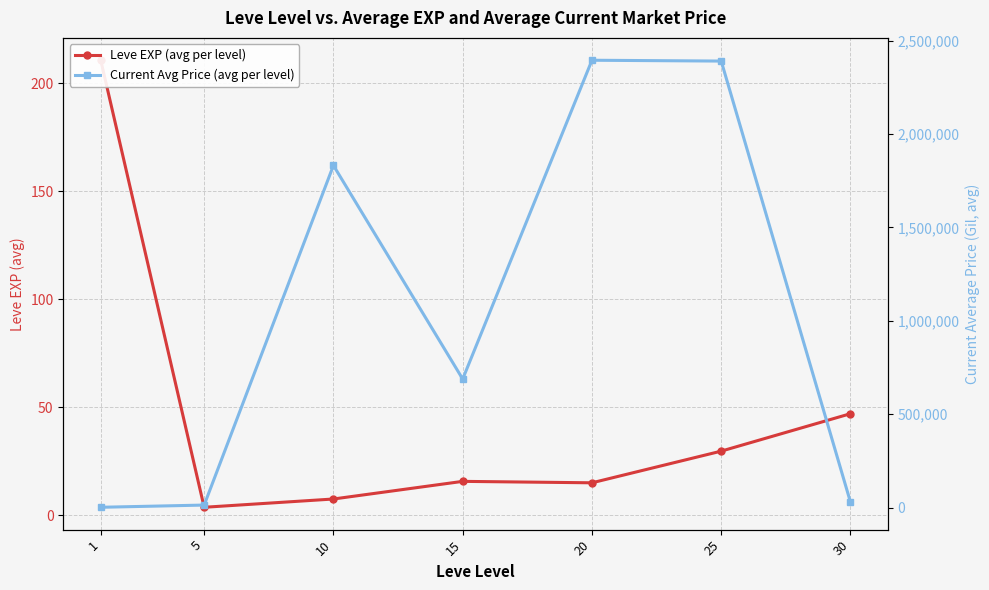

What is the value of the Leve EXP (avg per level) point at the 4th from the left?

15.7